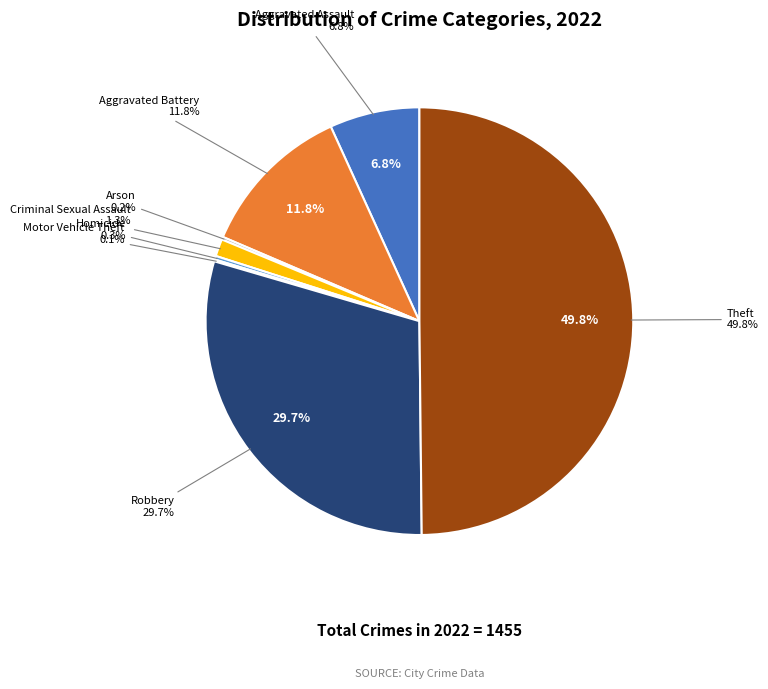

Count the number of slices in the pie.

8